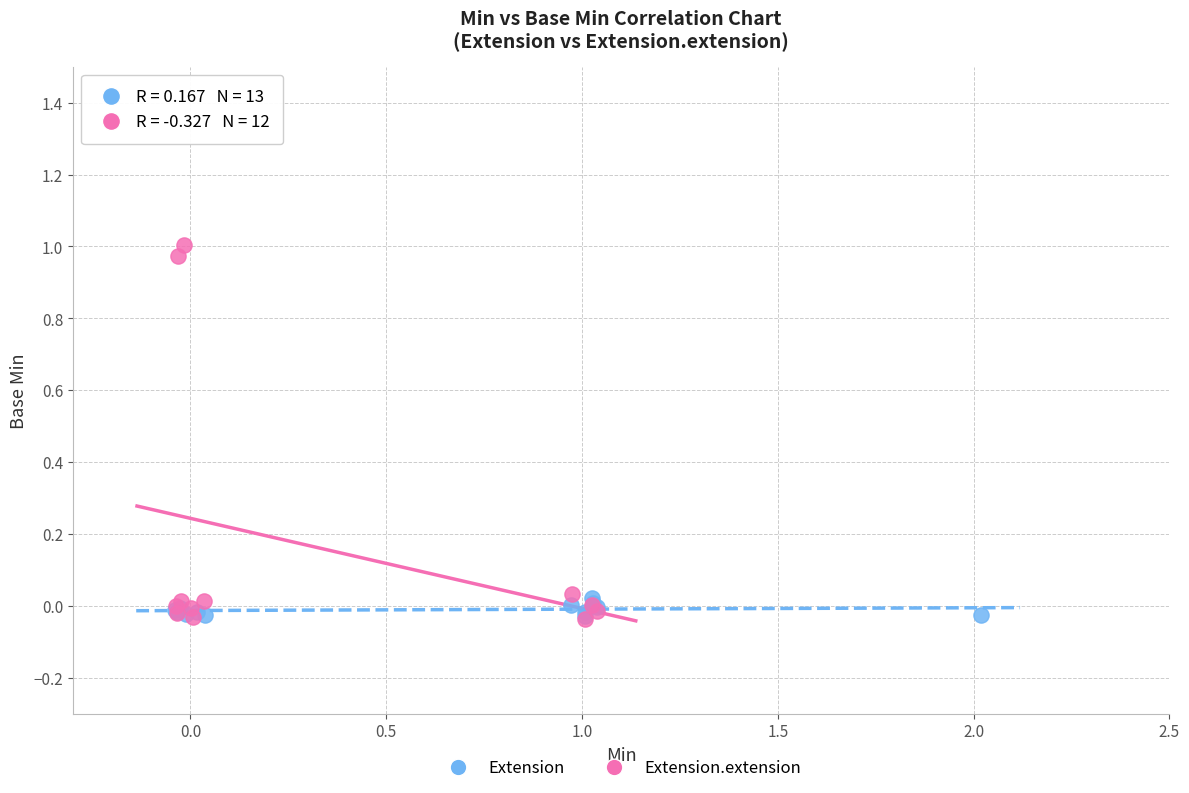

Which series has the widest spread of Y values?

Extension.extension